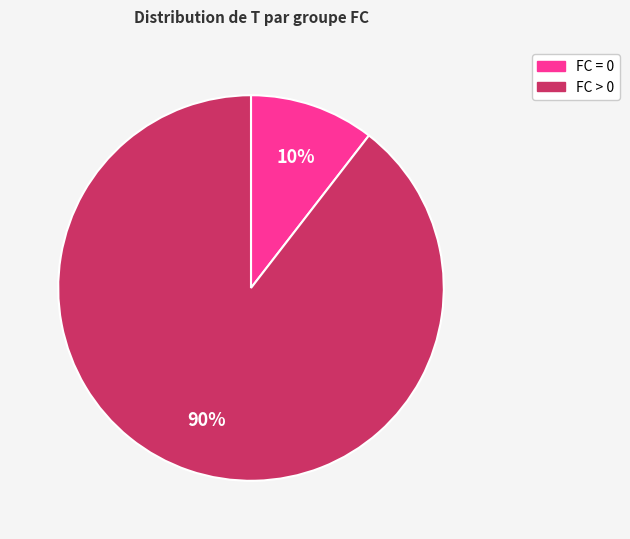

To the nearest percent, what is the average slice percentage?

50%